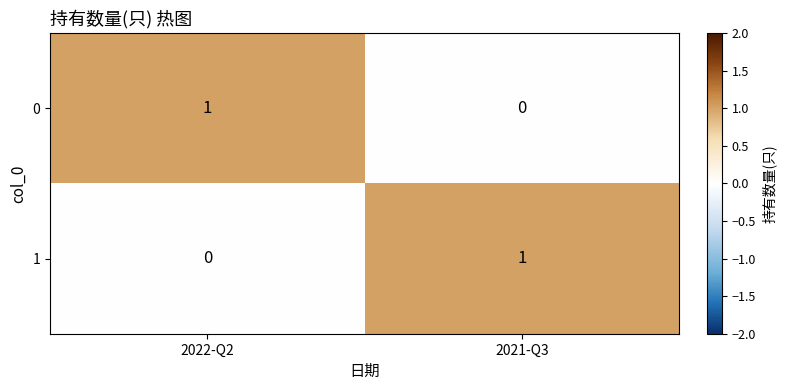

At how many categories does at least one series exceed 0?

2